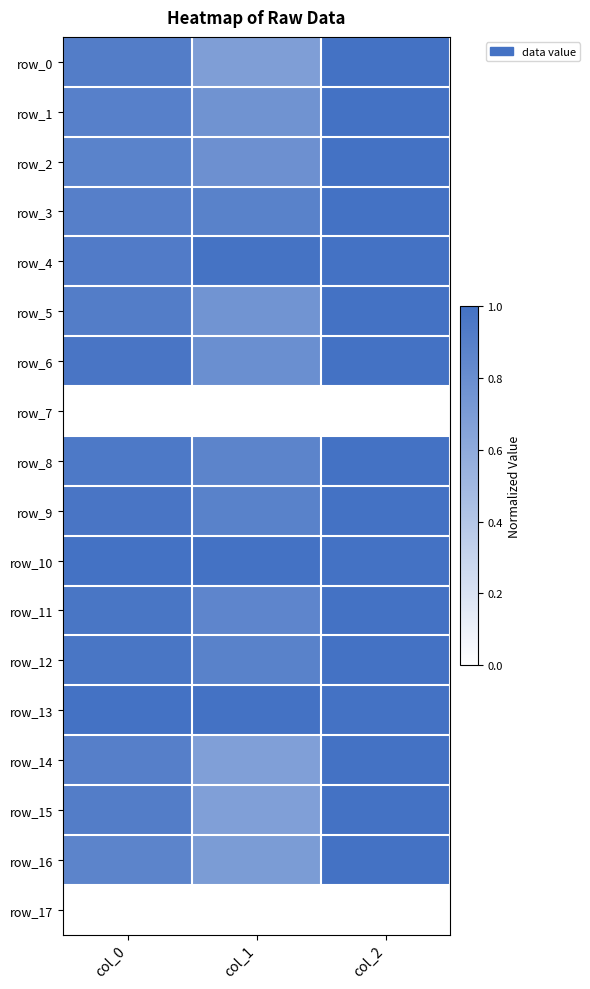

Is the value of row_5 at col_0 greater than the value of row_10 at col_1?

No